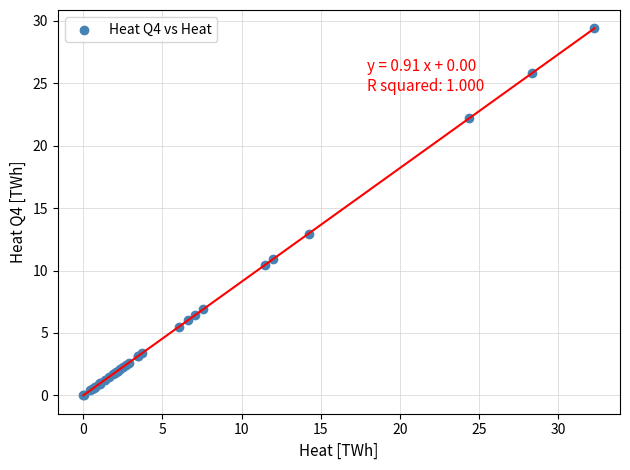

What Y value in the scatter plot is closest to 14?

13.0